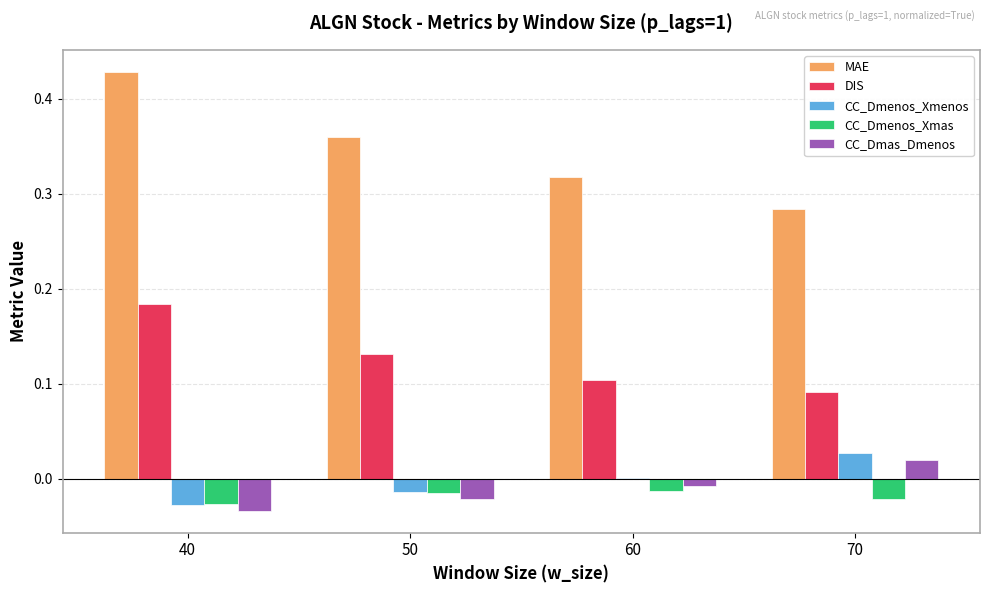

Is the value of CC_Dmas_Dmenos at 40 greater than the value of CC_Dmenos_Xmenos at 70?

No